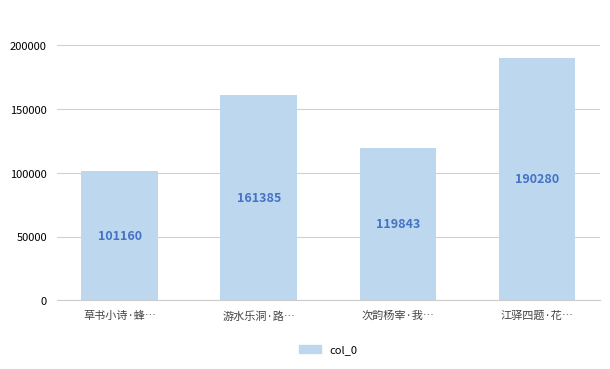

What is the approximate value at 江驿四题·花…?

190280